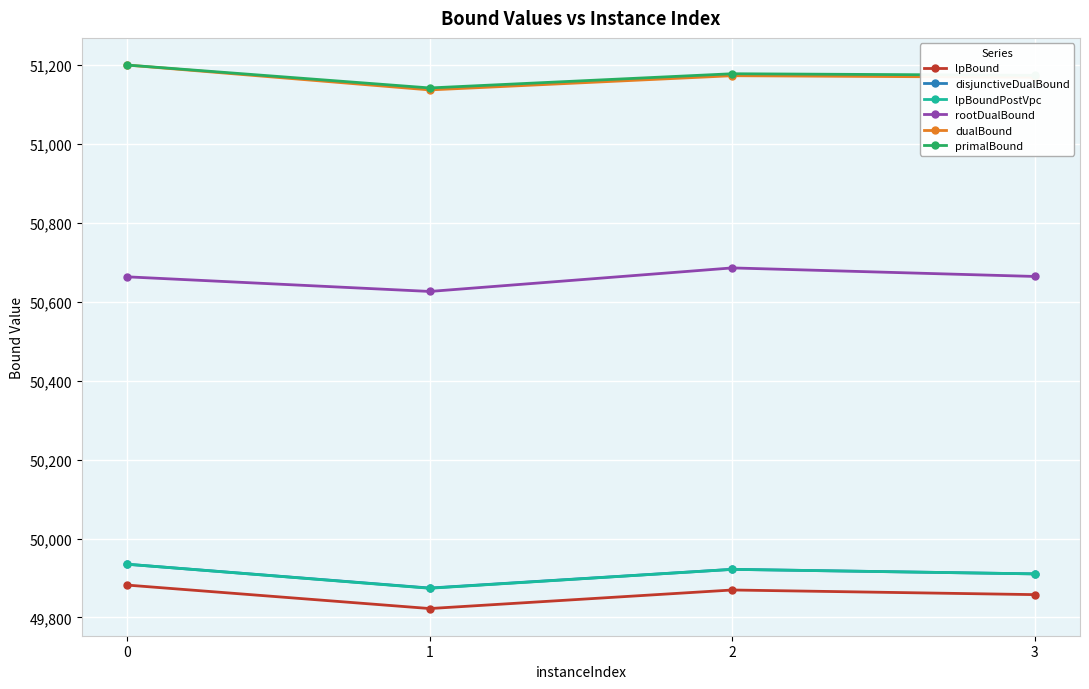

True or false: lpBoundPostVpc and dualBound intersect in this chart.

False